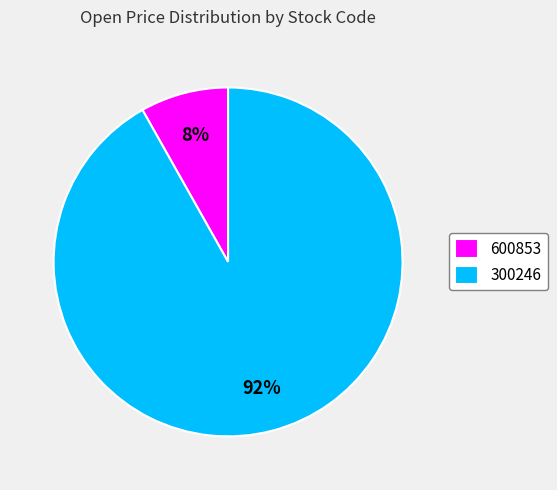

To the nearest percent, what is the difference between the 300246 and 600853 slice percentages?

84%